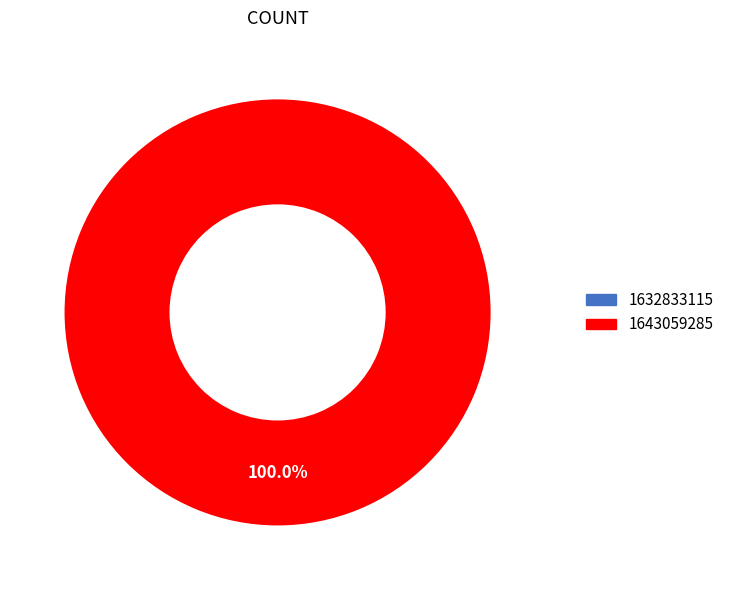

Does 1632833115 represent more than half of the total?

No